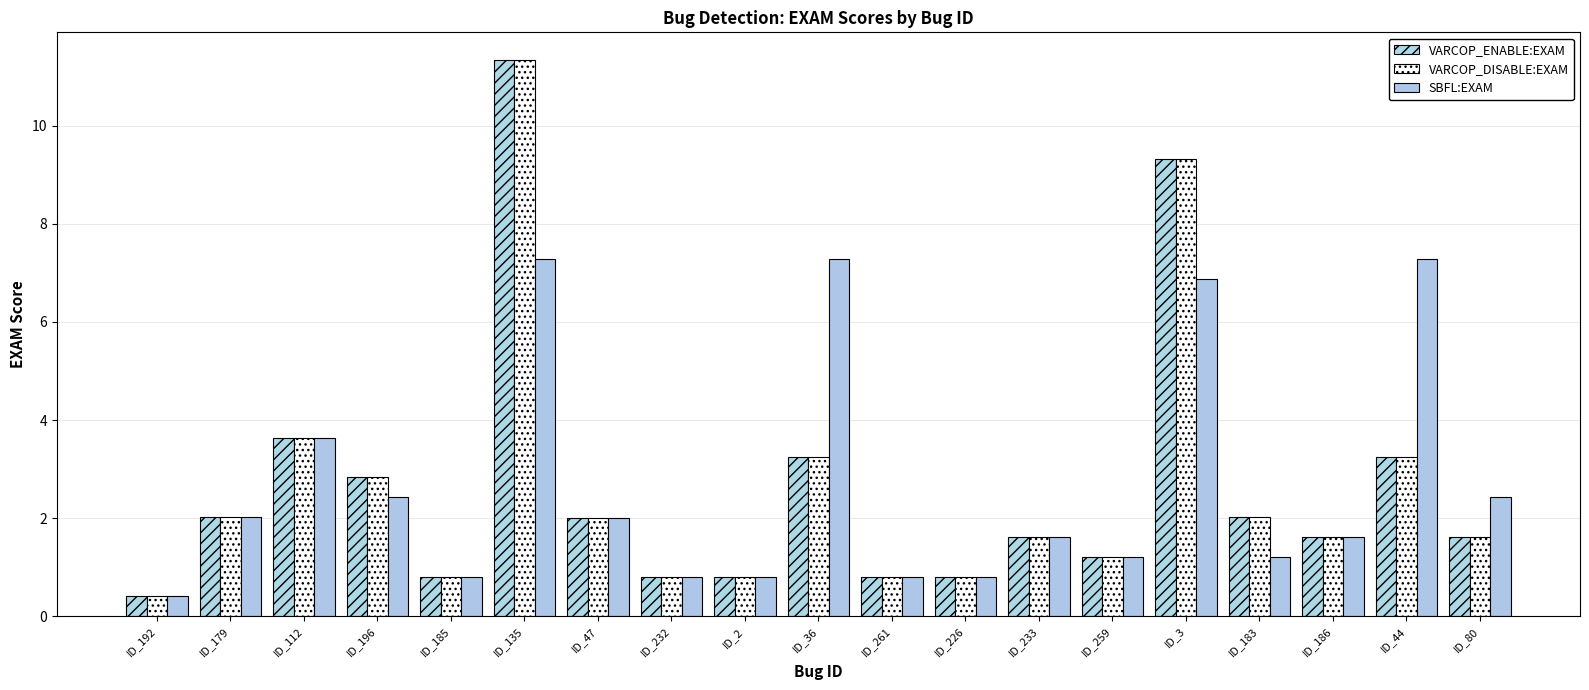

Count the number of categories in the chart.

19